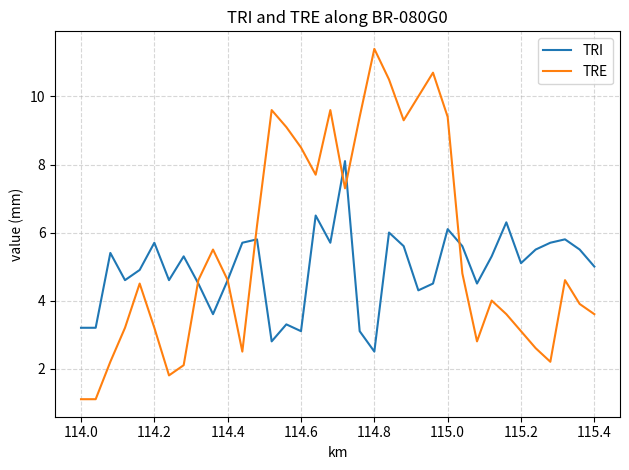

Rank the series by their maximum value, from highest to lowest.

TRE, TRI